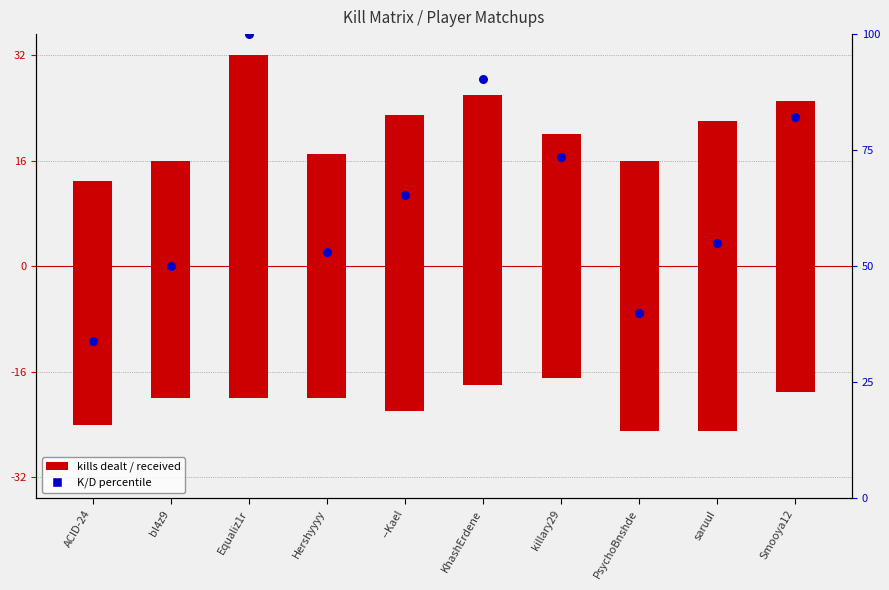

Which series reaches the minimum Y coordinate?

kills received